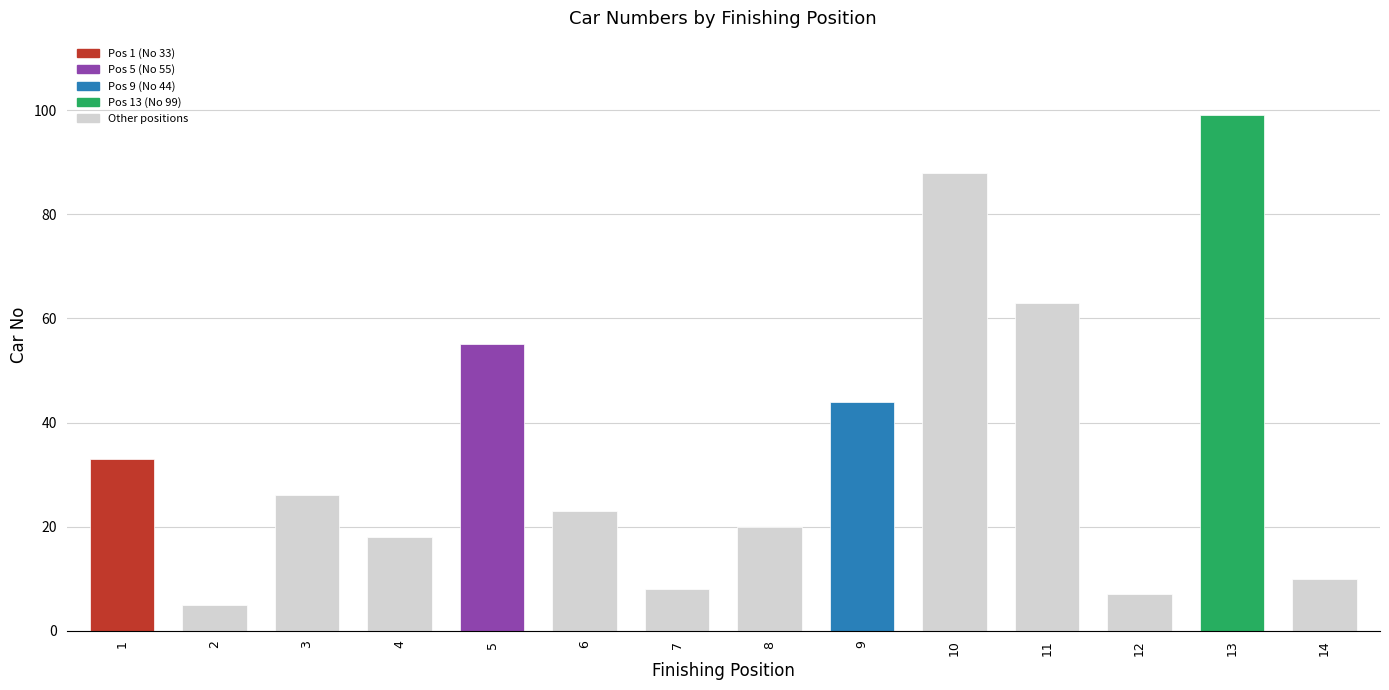

The value at 4 is 18. True or false?

True